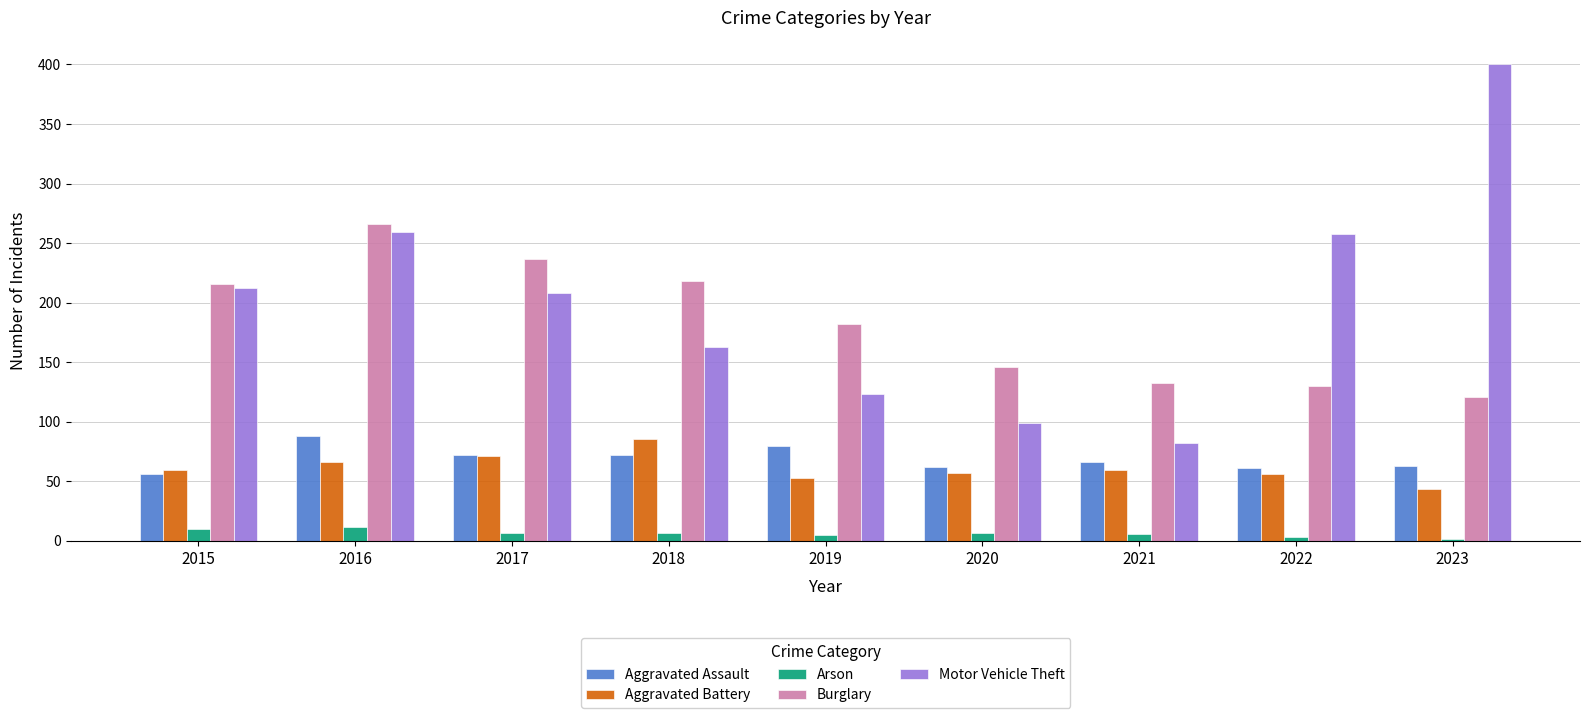

What is the sum of the Aggravated Battery values at 2022 and 2023?

100